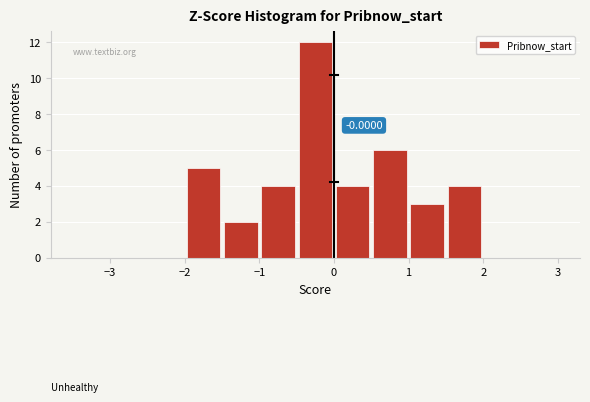

Over which range of the x-axis is the bar tallest?

-0.5 to 0.0